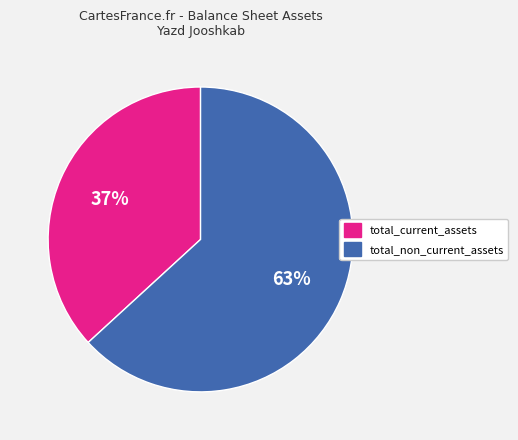

Is the sum of total_non_current_assets and total_current_assets greater than half?

Yes